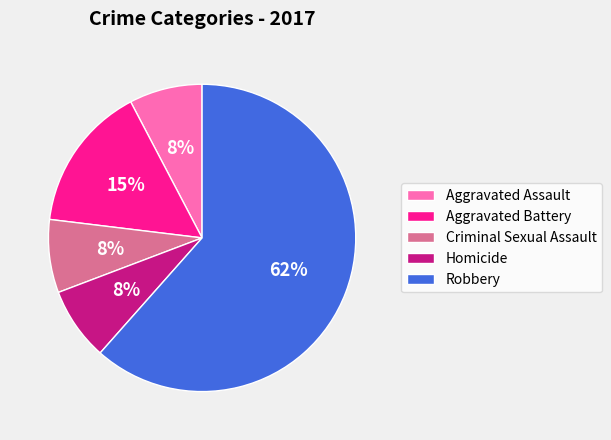

What is the ratio of the value at Homicide to the value at Criminal Sexual Assault?

1.0